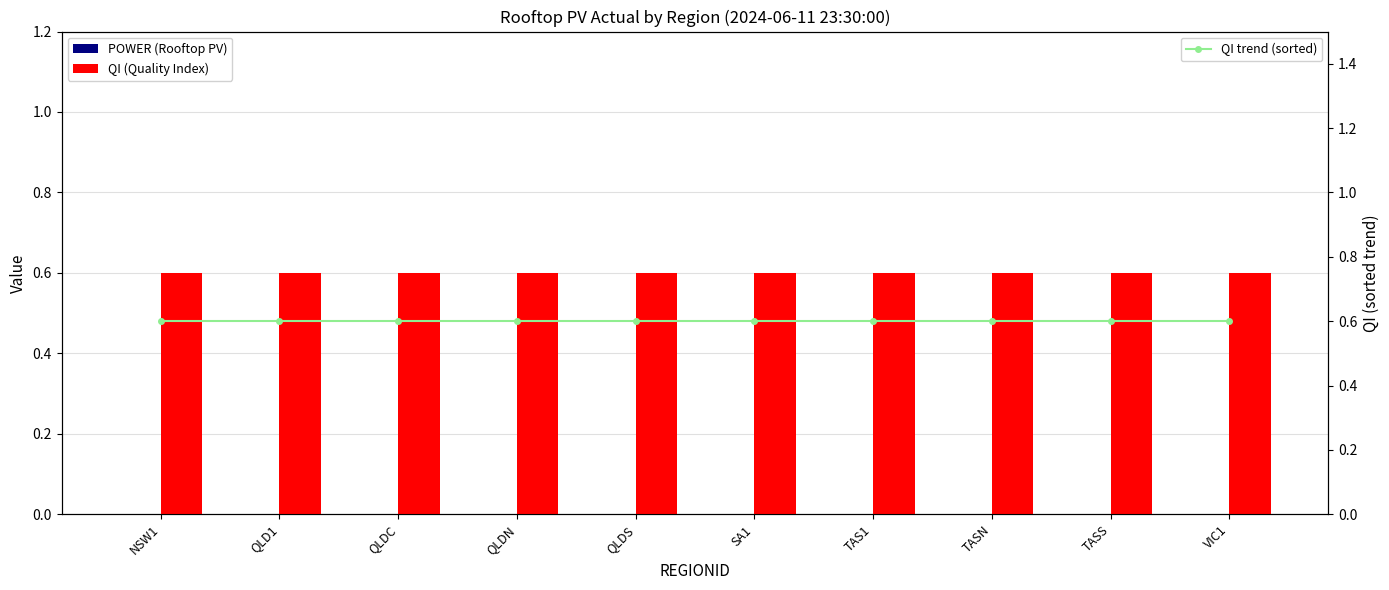

Read the QI trend (sorted) value at QLDS.

0.6